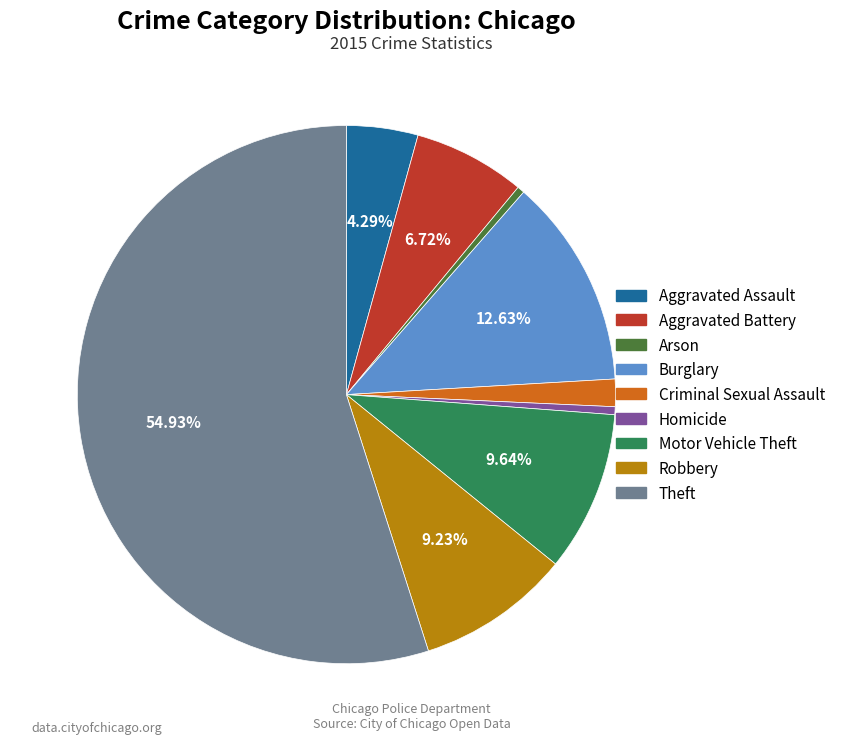

Is there any slice that represents more than half of the pie?

Yes